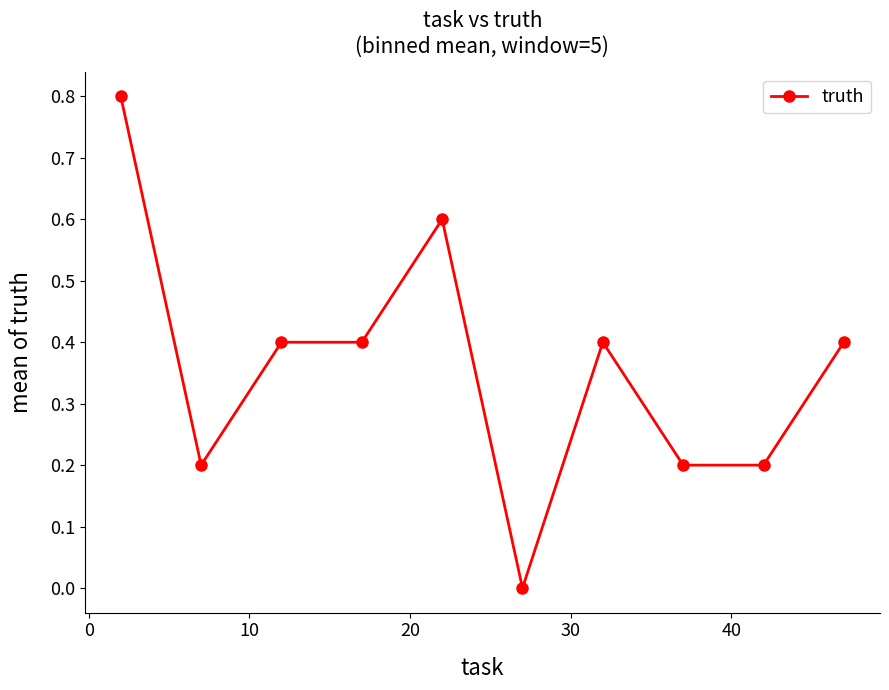

Does the chart display data point markers on the line(s)?

Yes